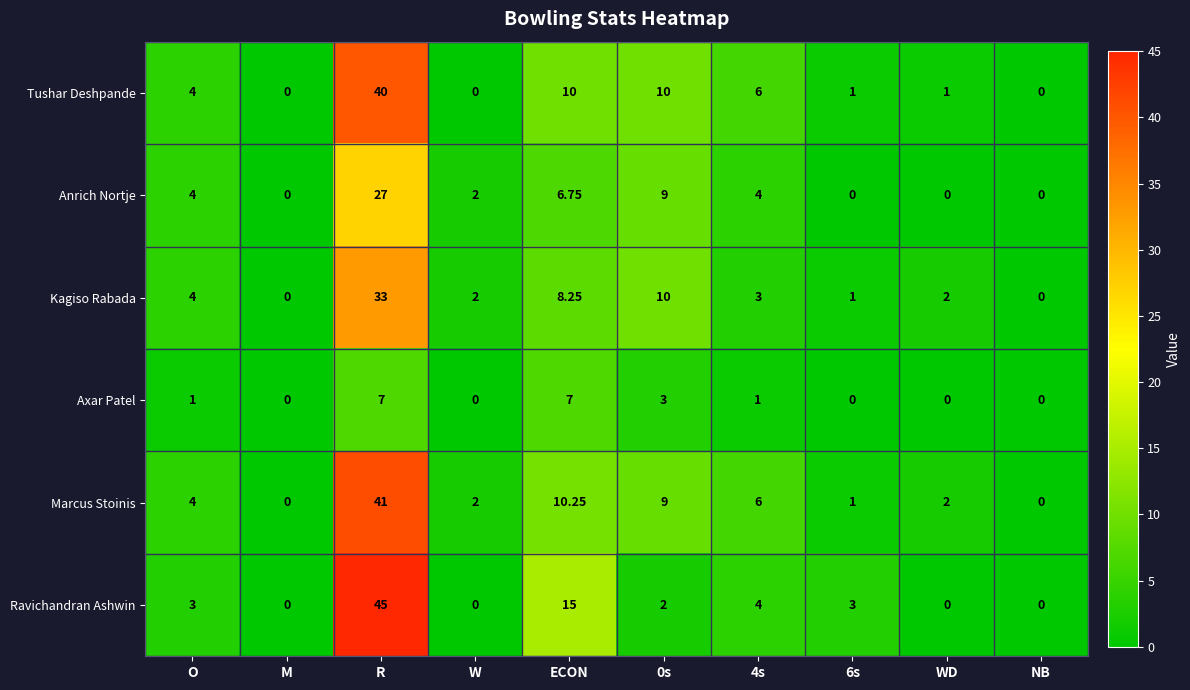

Rank the series by their maximum value, from highest to lowest.

Ravichandran Ashwin, Marcus Stoinis, Tushar Deshpande, Kagiso Rabada, Anrich Nortje, Axar Patel